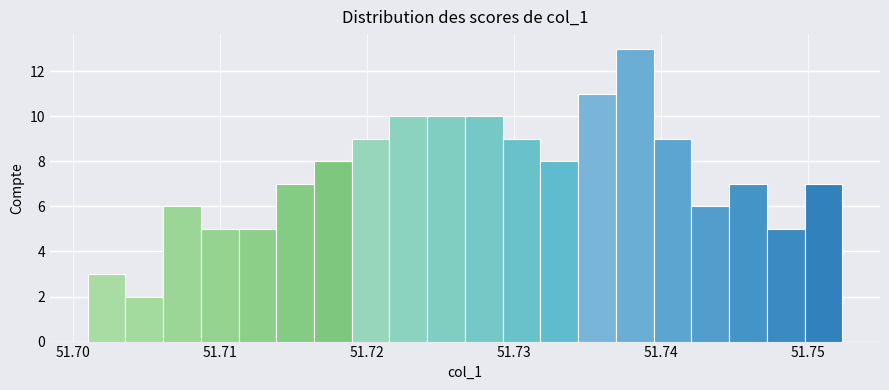

Around what value on the x-axis is the tallest bar? Give the approximate position of its centre, as read against the axis.

51.738